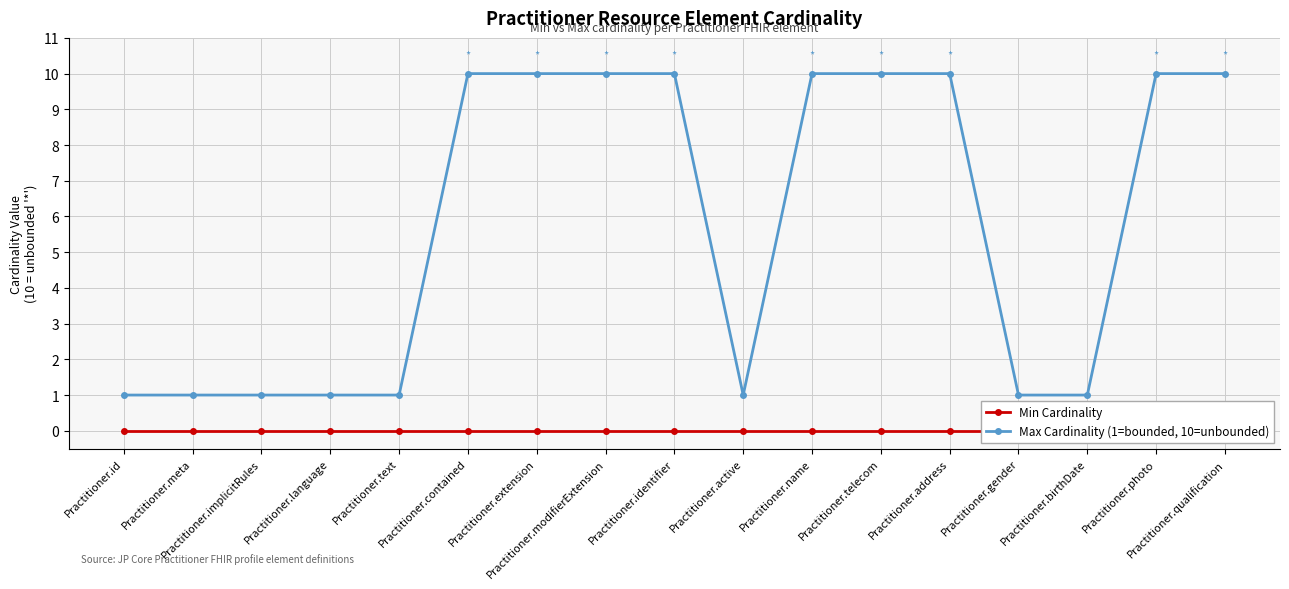

Rank the series at Practitioner.implicitRules from highest to lowest value.

Max Cardinality (1=bounded, 10=unbounded), Min Cardinality